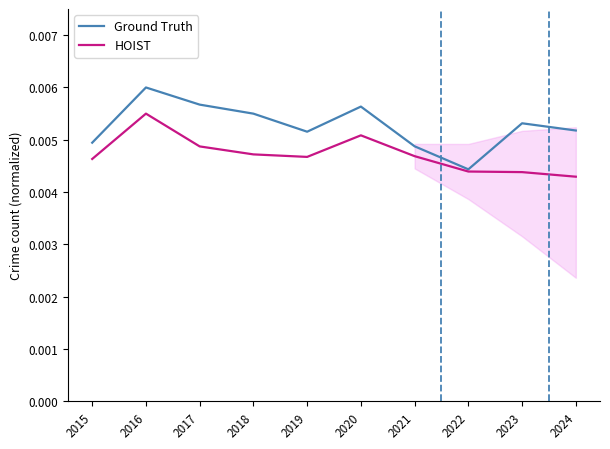

True or false: Ground Truth and HOIST intersect in this chart.

False